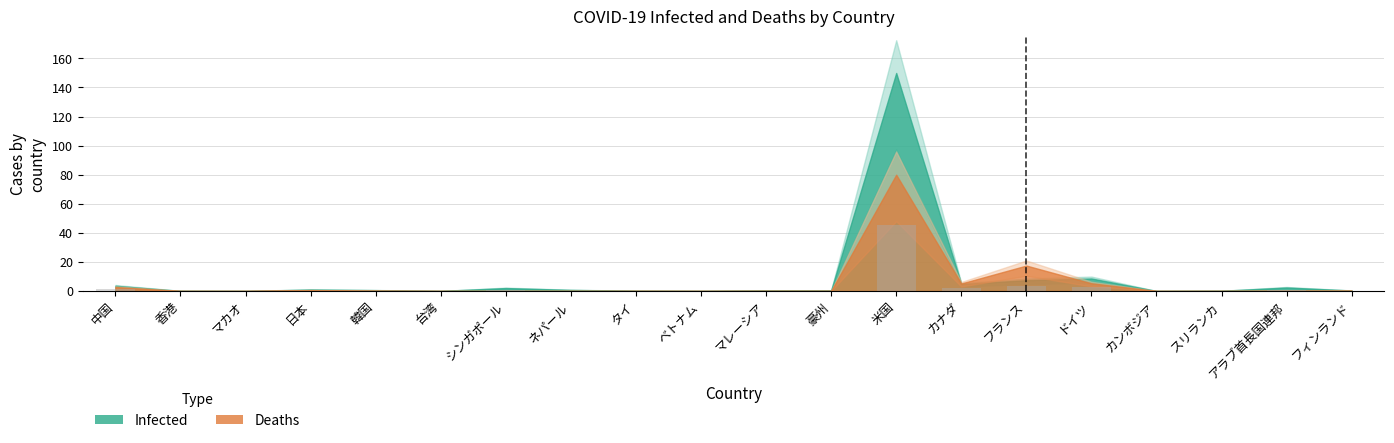

The chart shows a value of 78.9 at 米国. True or false?

False